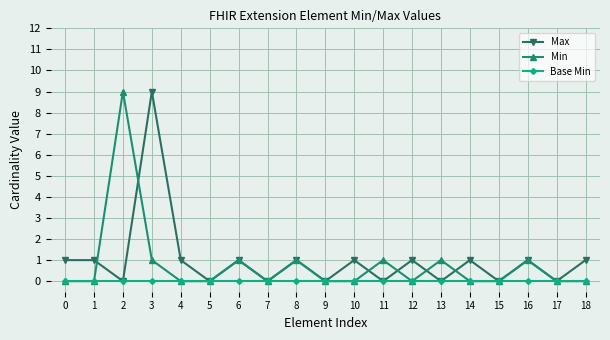

What is the greatest value displayed?

9